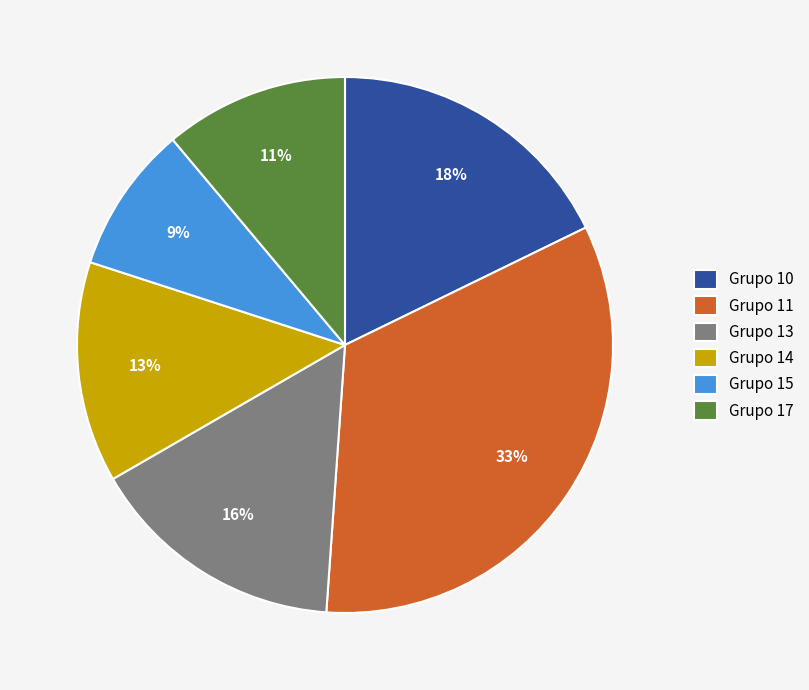

Rank the categories by value from highest to lowest.

Grupo 11, Grupo 10, Grupo 13, Grupo 14, Grupo 17, Grupo 15